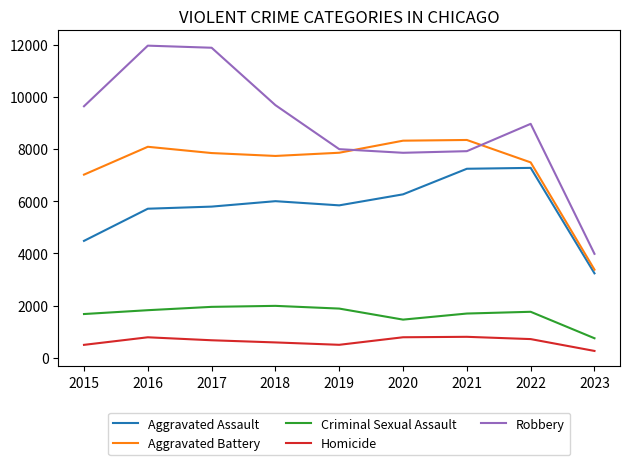

True or false: Homicide and Aggravated Battery cross at least once.

False